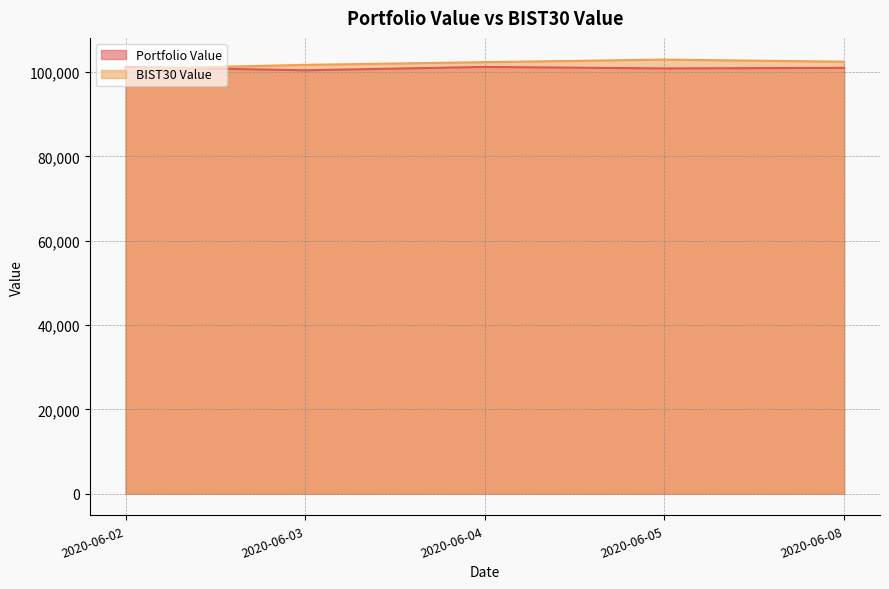

How many series are shown in this chart?

2